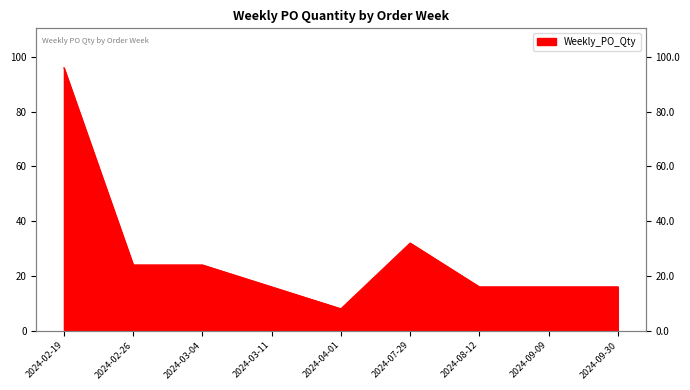

Which category has the highest value across all series?

2024-02-19